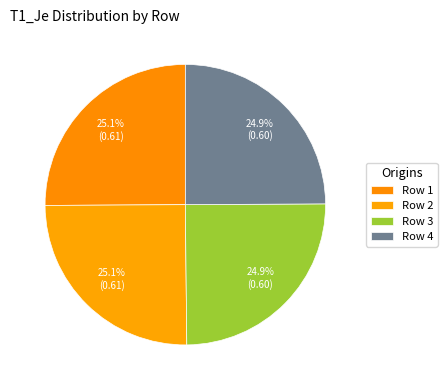

Rank the categories by value from lowest to highest.

4, 3, 2, 1